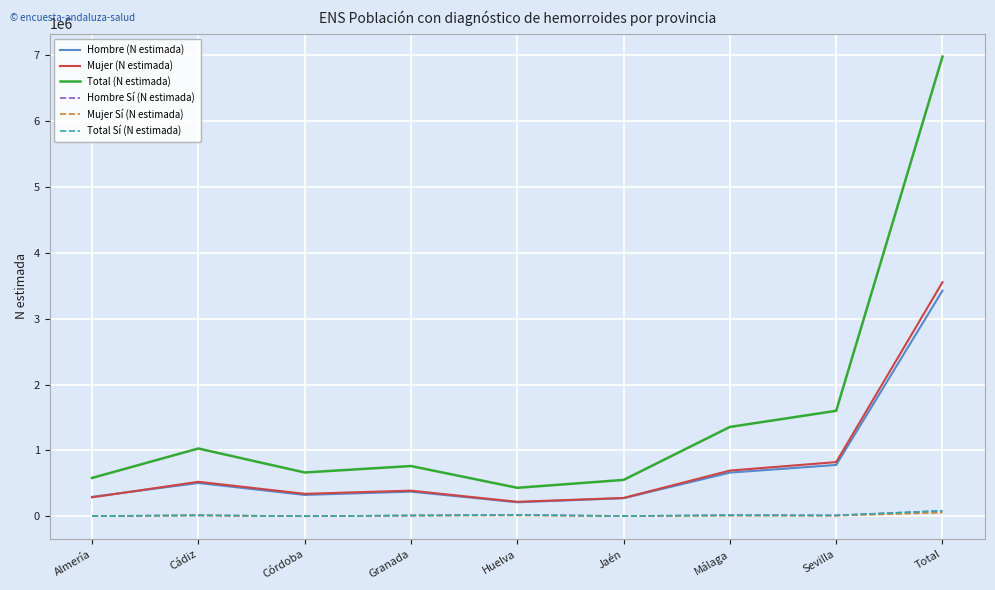

At which category is the sum across all series the highest?

Total